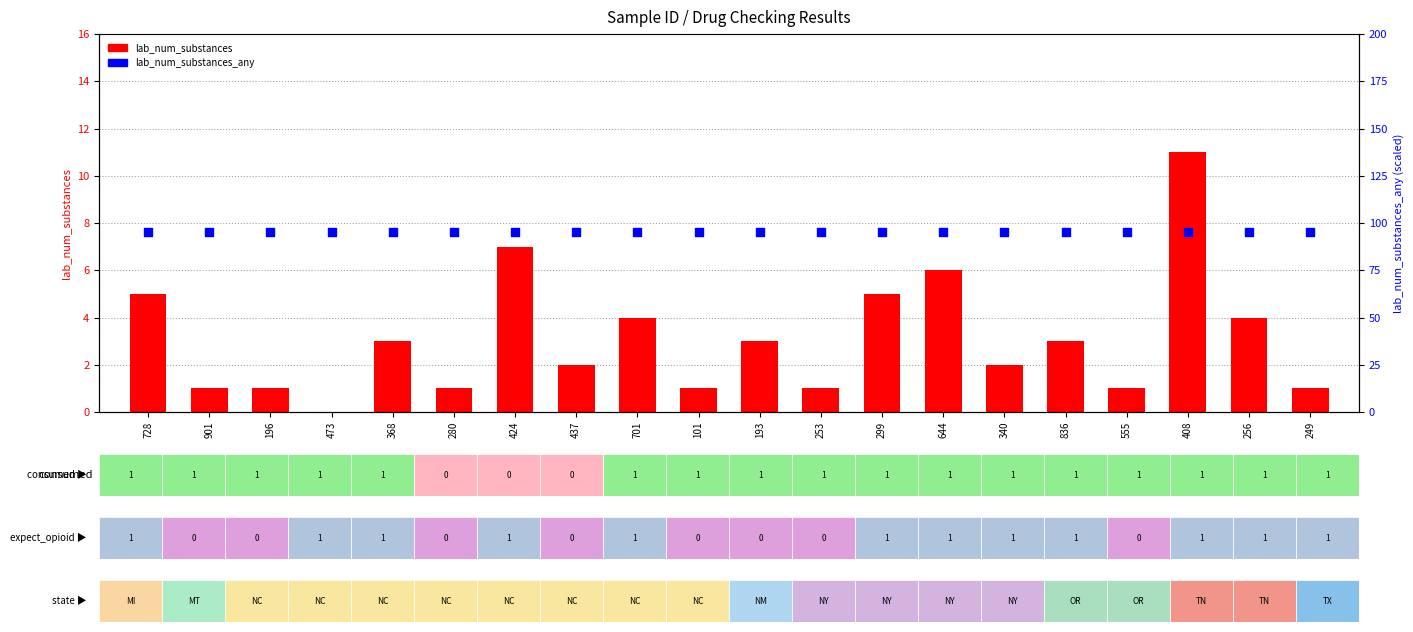

At how many categories does at least one series exceed 49?

20